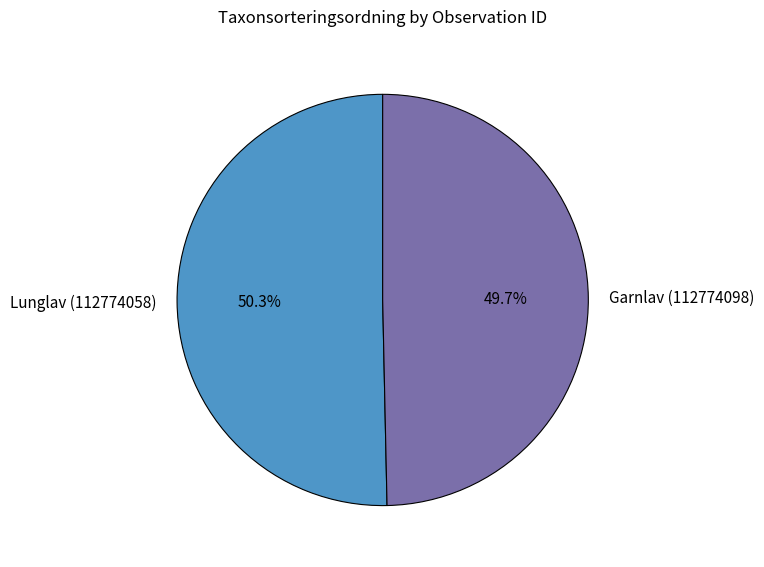

Which category has the biggest portion of the pie?

Lunglav (112774058)